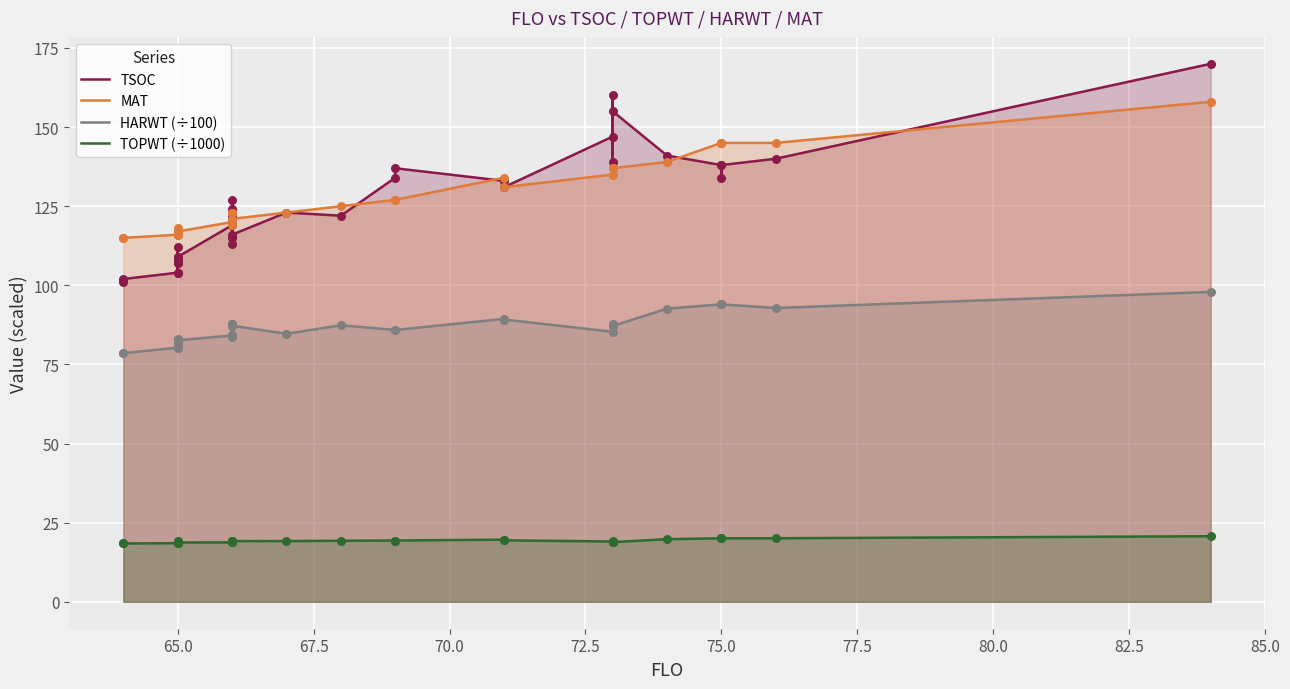

Which series contains the lowest Y value?

TOPWT (÷1000)